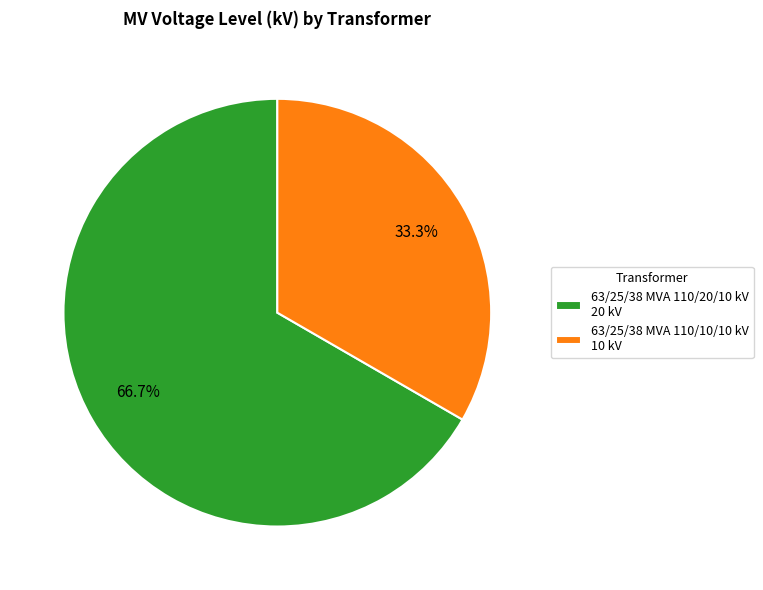

Approximately how many times larger is the value at 63/25/38 MVA 110/20/10 kV 20 kV compared to 63/25/38 MVA 110/10/10 kV 10 kV?

2.0